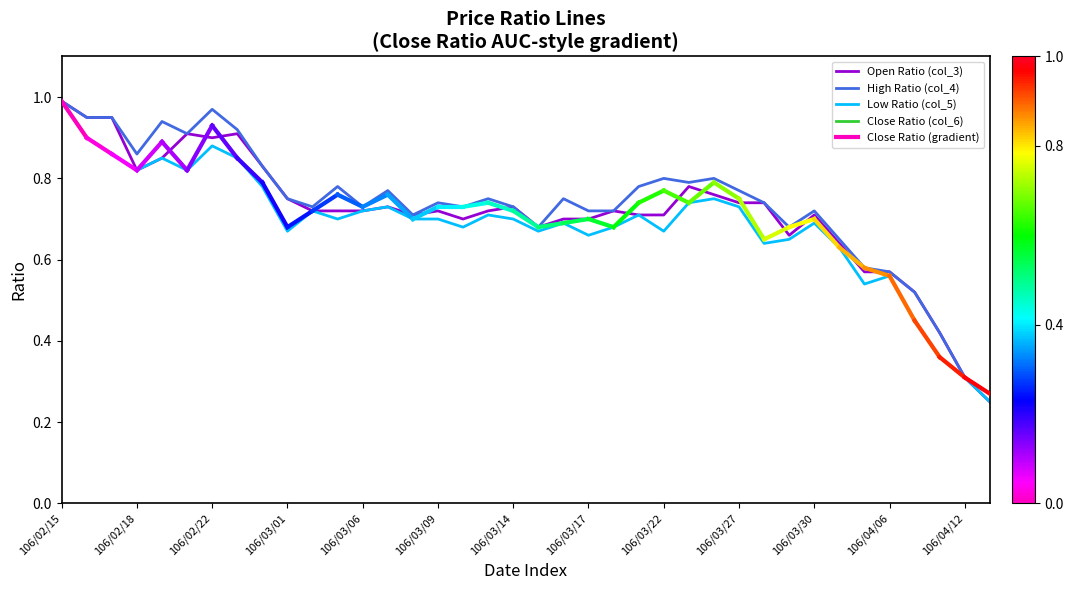

Read the col_3 value at 106/03/10.

0.7